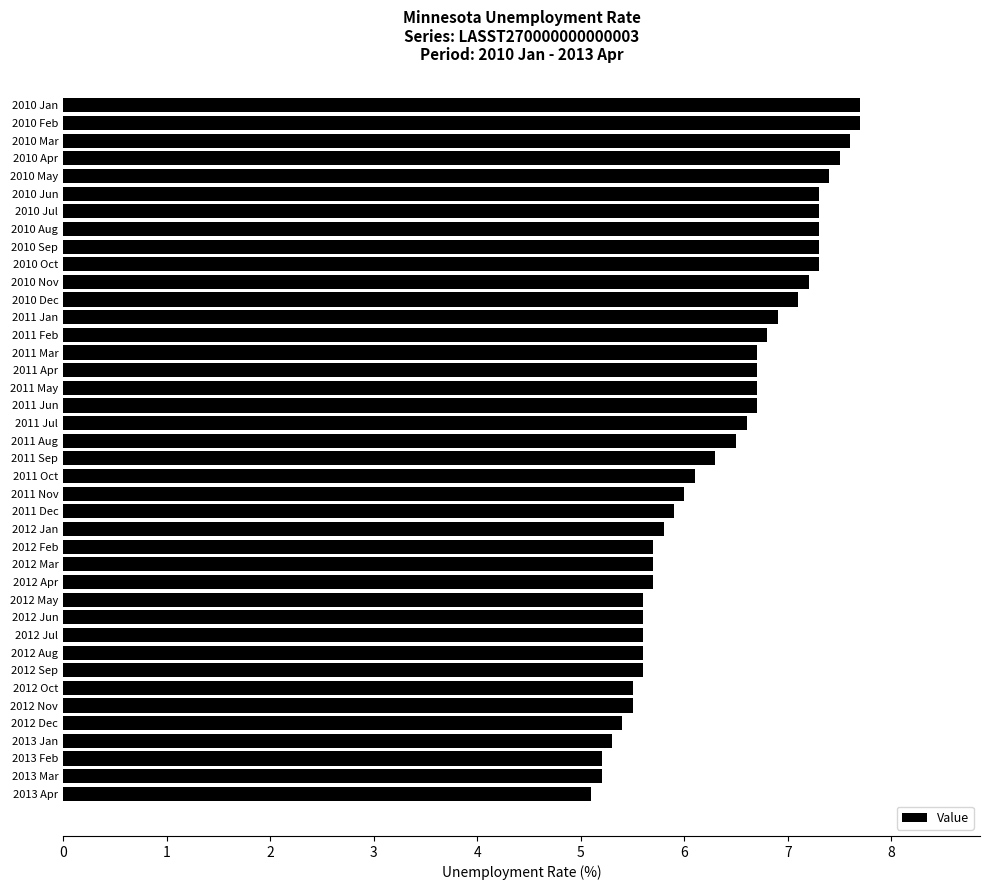

The value at 2012 Dec is 5.4. True or false?

True